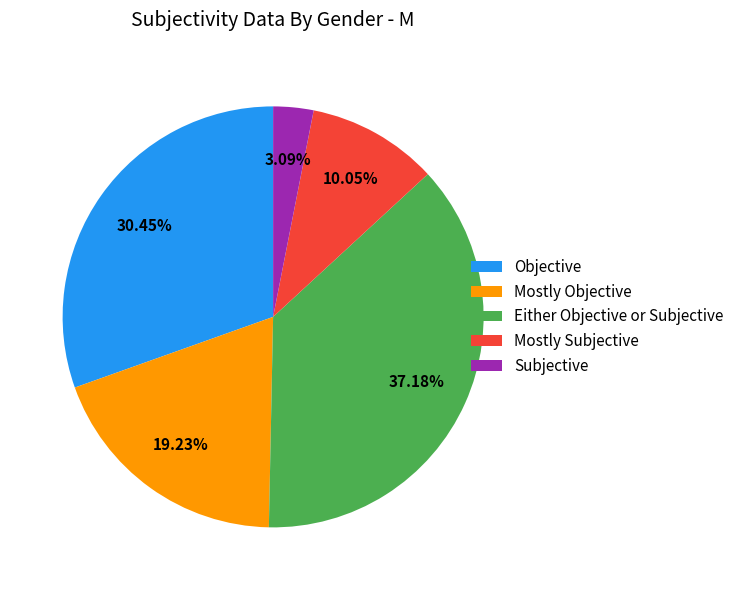

Do Objective and Subjective together represent more than half of the pie?

No